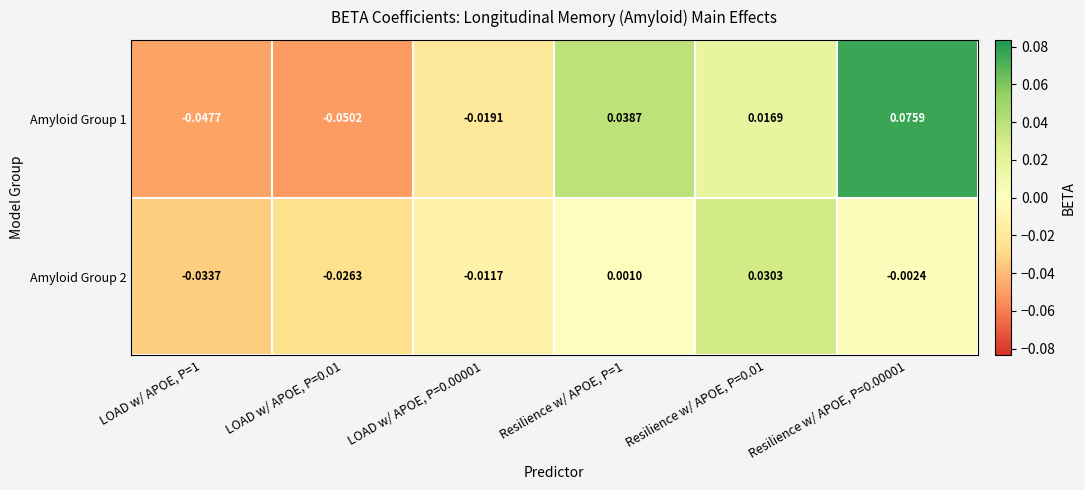

Is the value of Amyloid Group 2 at Resilience w/ APOE, P=0.01 greater than the value of Amyloid Group 1 at Resilience w/ APOE, P=1?

No